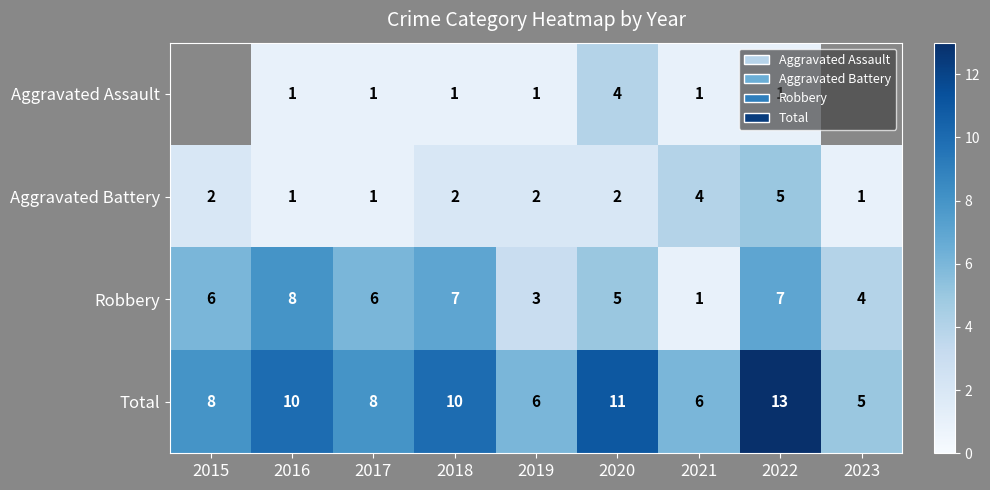

What is the difference between the maximum and second lowest values in the Total series?

7